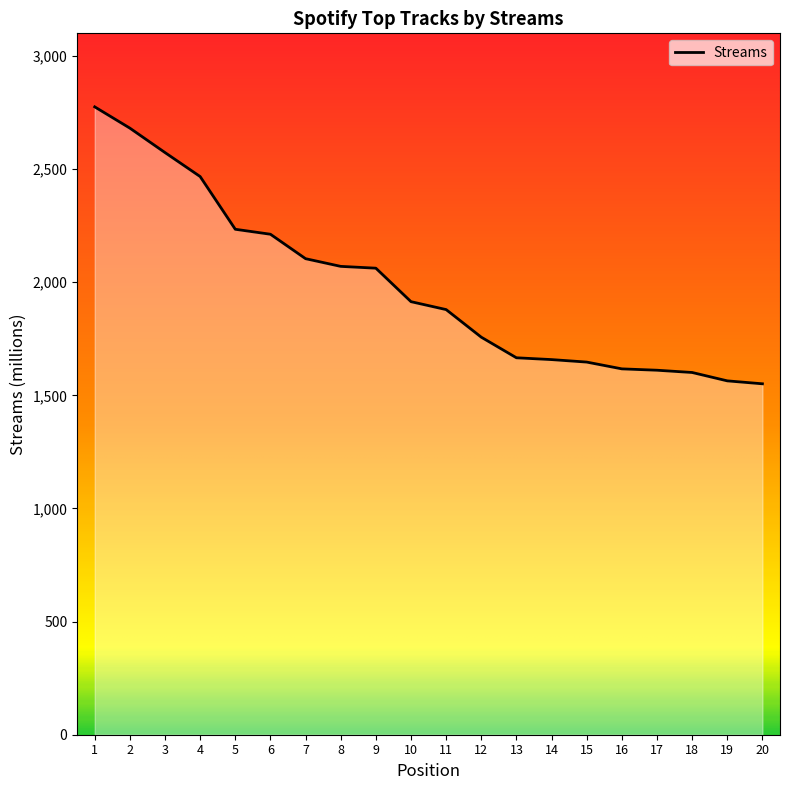

What is the difference between the maximum and minimum values?

1224